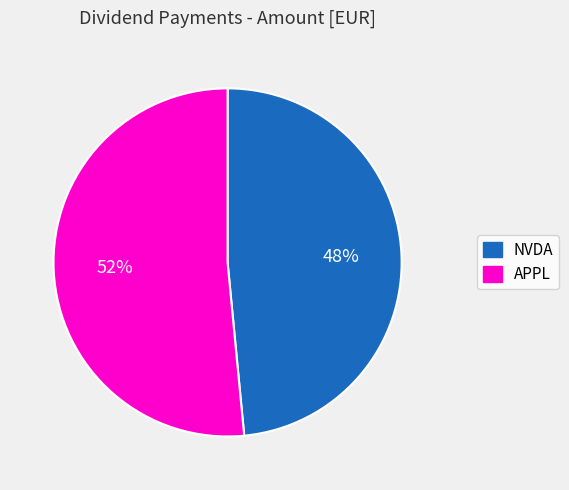

To the nearest percent, what is the average slice percentage?

50%